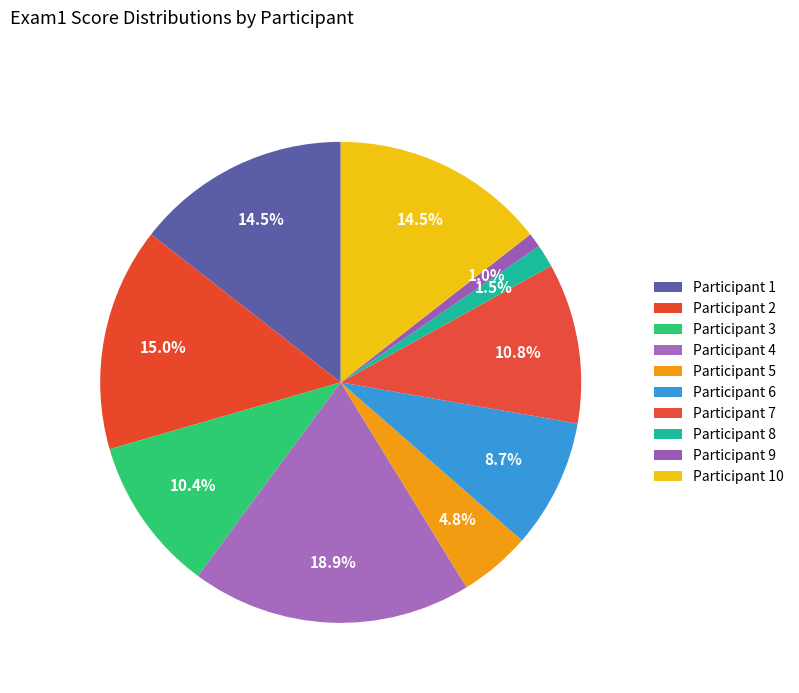

To the nearest percent, what is the average slice percentage?

10%